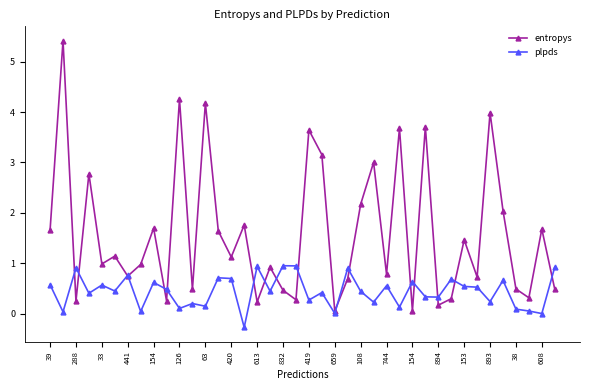

Which series has the largest range (max minus min)?

entropys